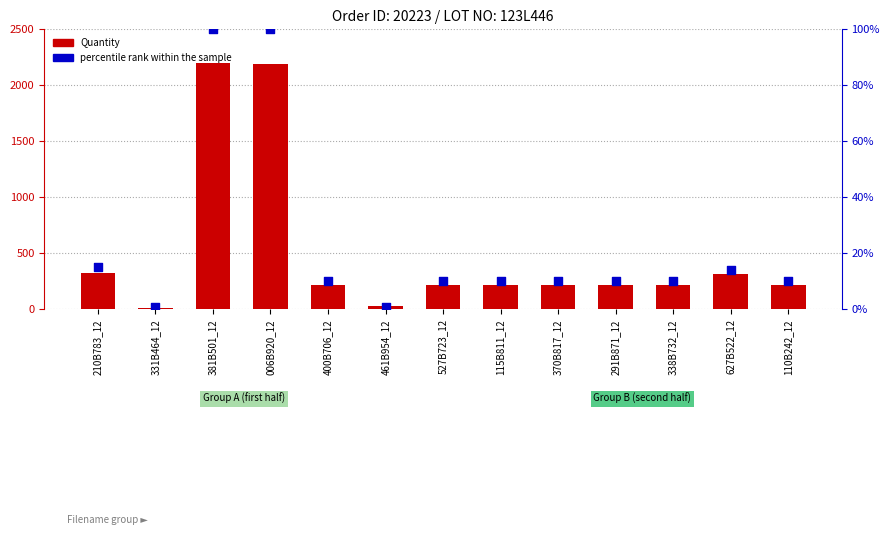

Which series has the largest Y range (max minus min)?

Quantity